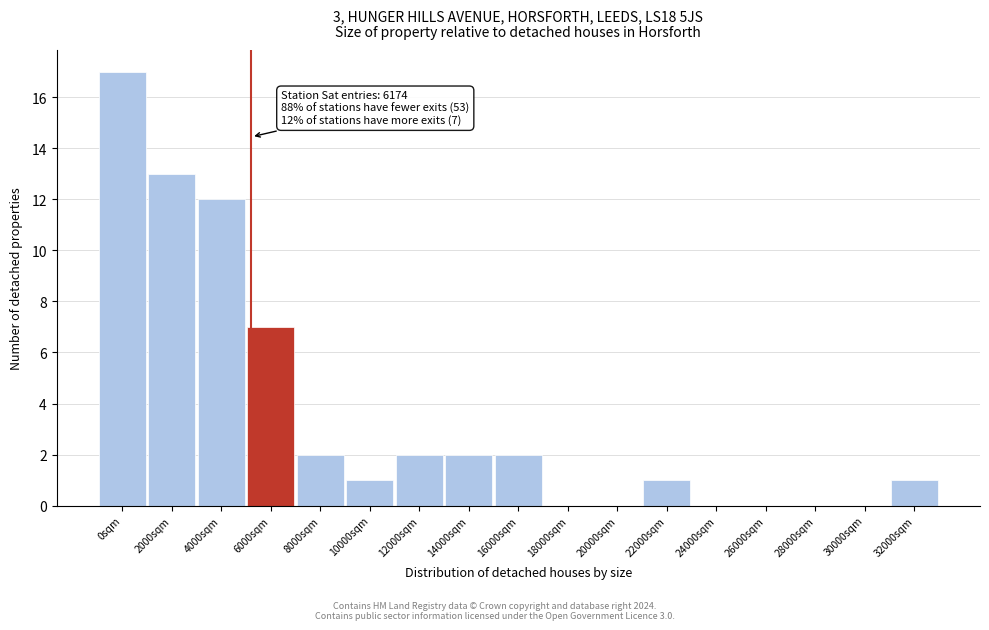

Reading left to right, what are all the values shown in this chart?

0sqm=17	2000sqm=13	4000sqm=12	6000sqm=7	8000sqm=2	10000sqm=1	12000sqm=2	14000sqm=2	16000sqm=2	18000sqm=0	20000sqm=0	22000sqm=1	24000sqm=0	26000sqm=0	28000sqm=0	30000sqm=0	32000sqm=1